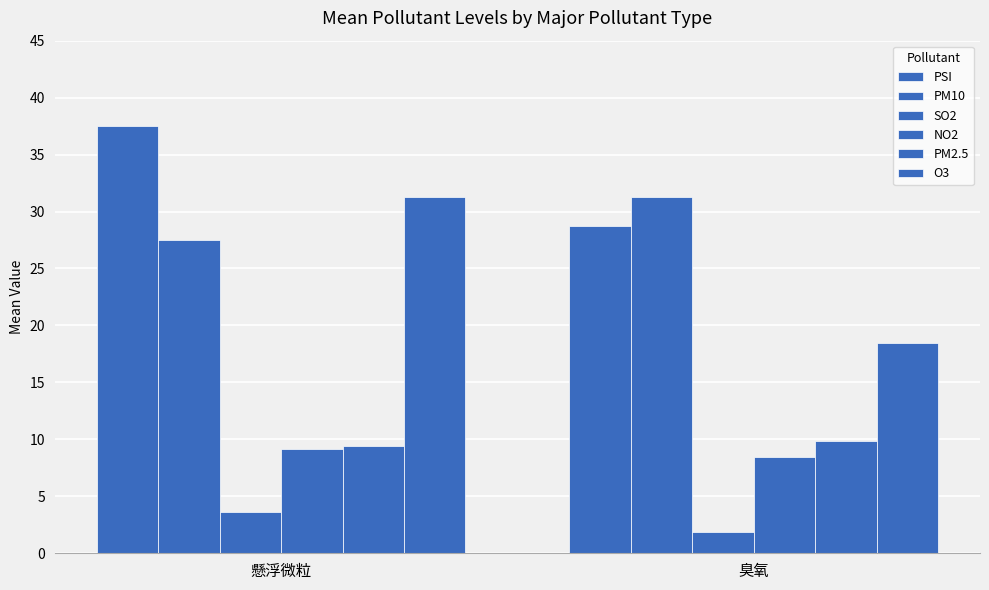

How many groups of bars are there?

2